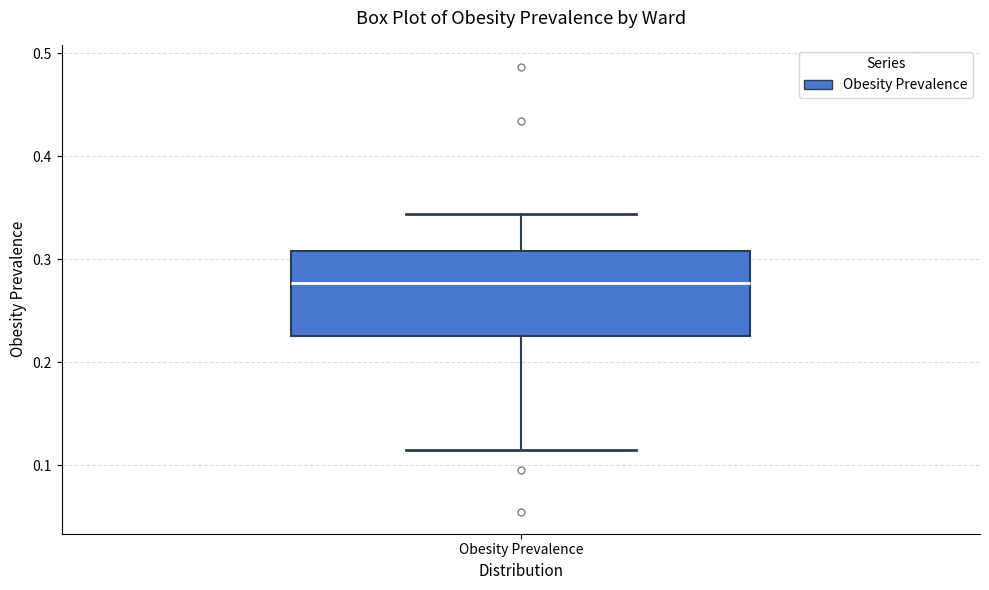

Transcribe this box plot: give where the median line is, the range the box spans, and where the two whiskers end, as read against the y-axis. The values are not printed on the chart, so give them approximately, as read against the axis.

median 0.28, box 0.23 to 0.31, whiskers 0.11 to 0.34